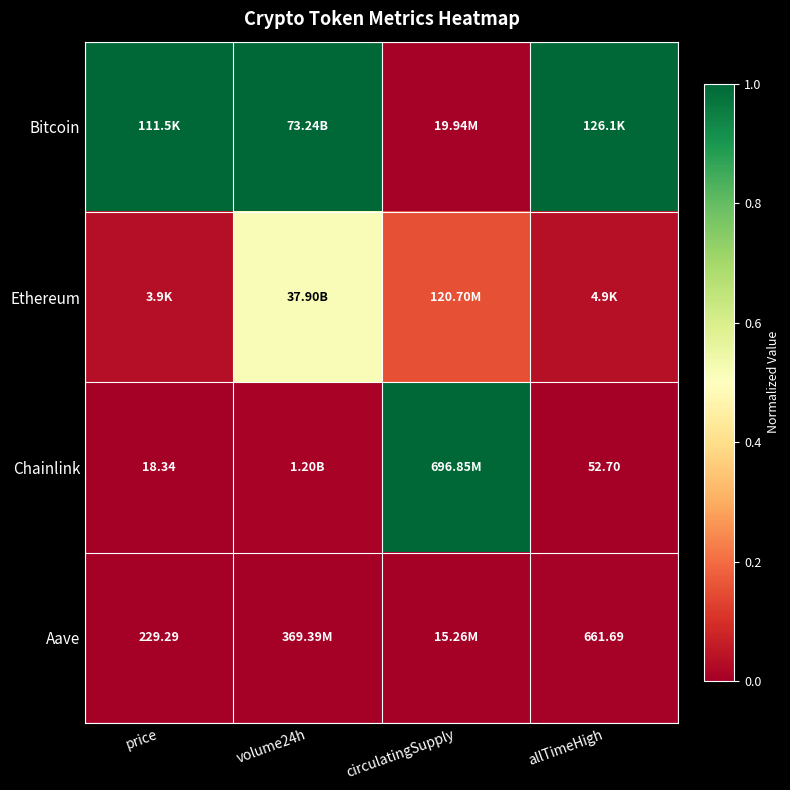

List the labels in order of Chainlink value, largest first.

circulatingSupply, volume24h, price, allTimeHigh